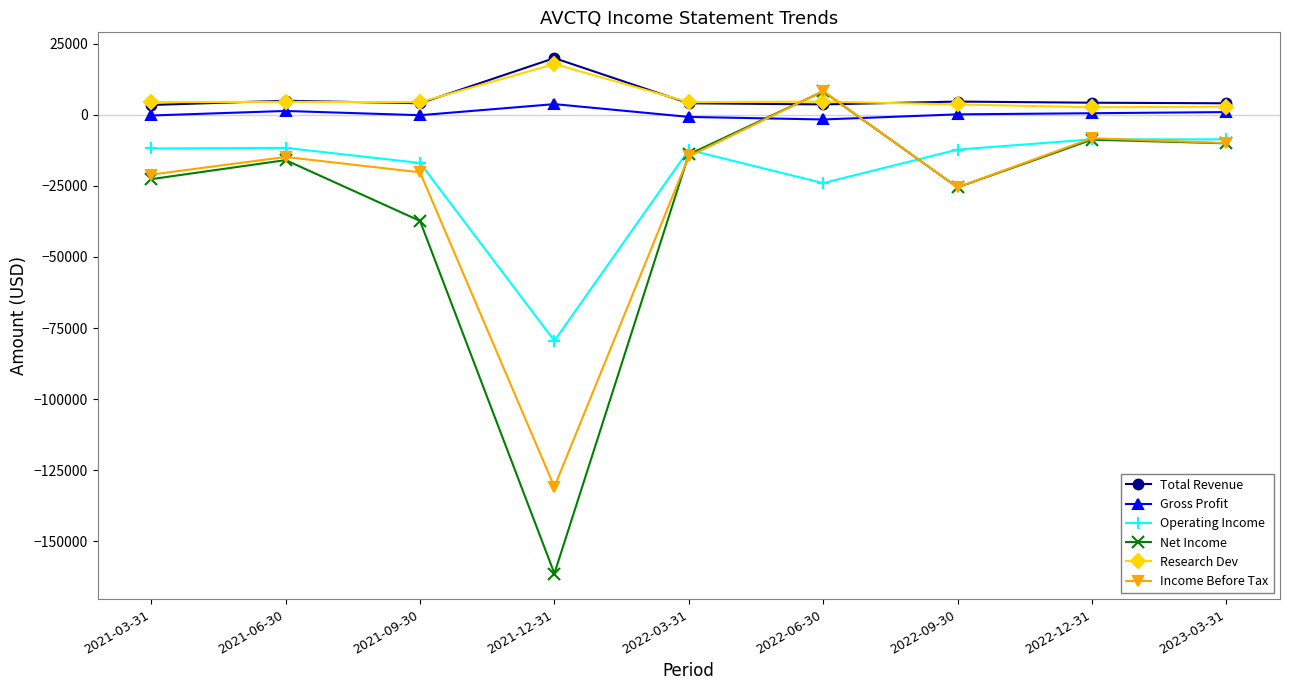

Read the Research Dev value at 2023-03-31.

2900